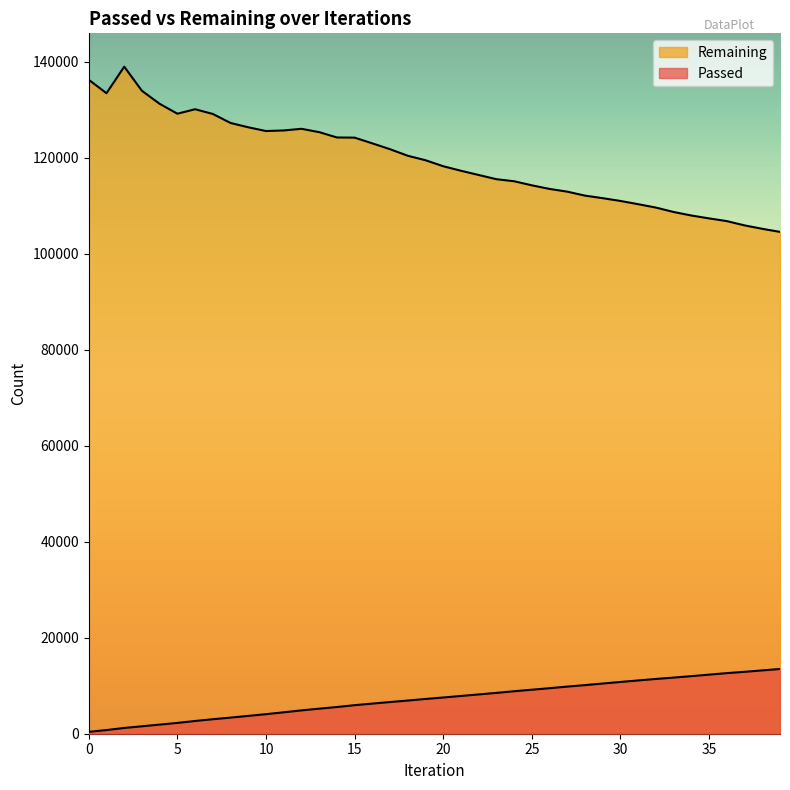

List the series in order of their overall mean, highest first.

Remaining, Passed